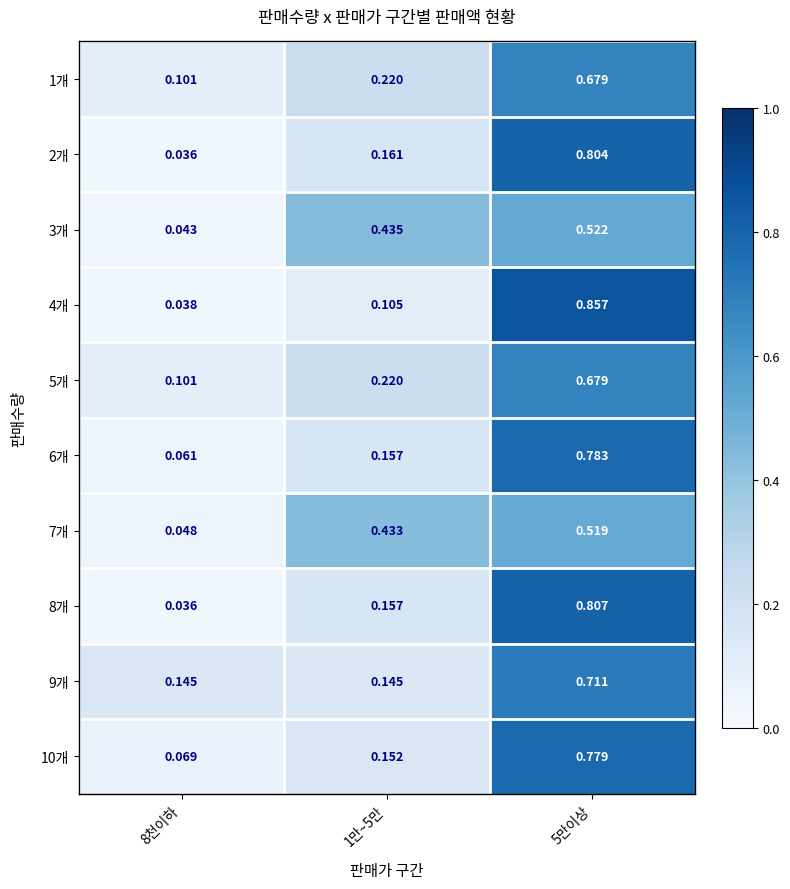

What is the spread (max minus min) of values at 1만~5만?

0.3